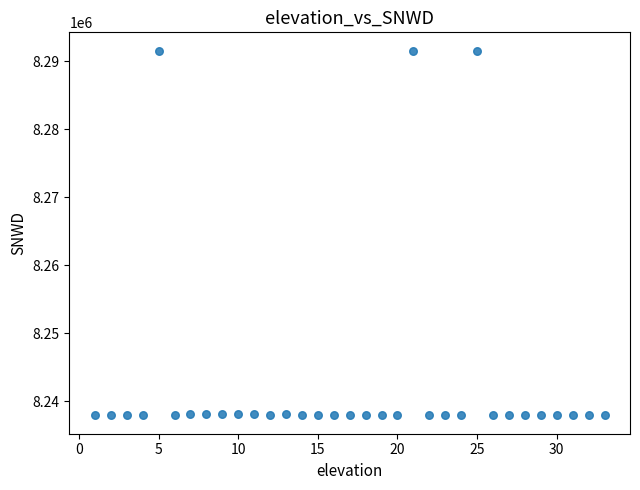

What is the range of X values (max minus min)?

32